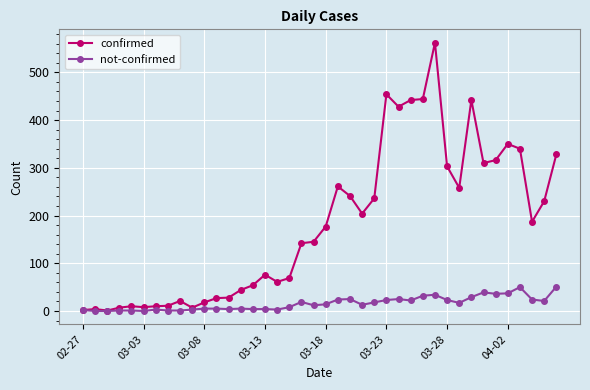

How many categories are shown in the chart?

40